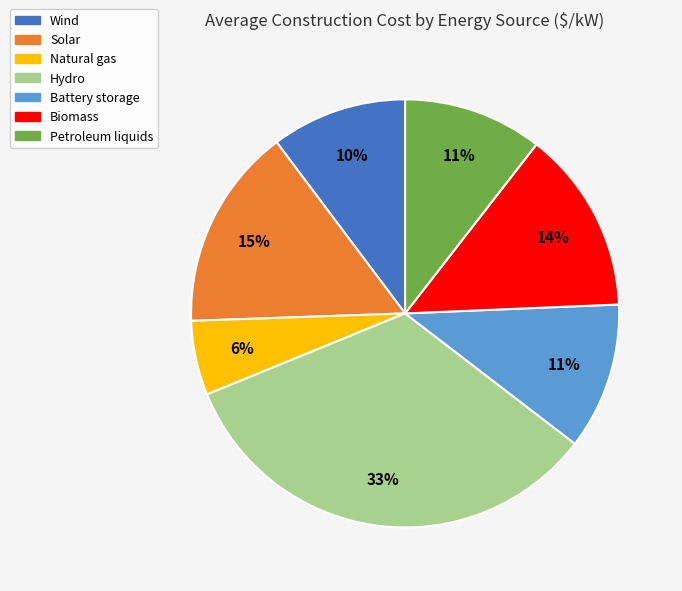

To the nearest percent, what portion does Petroleum liquids represent?

11%